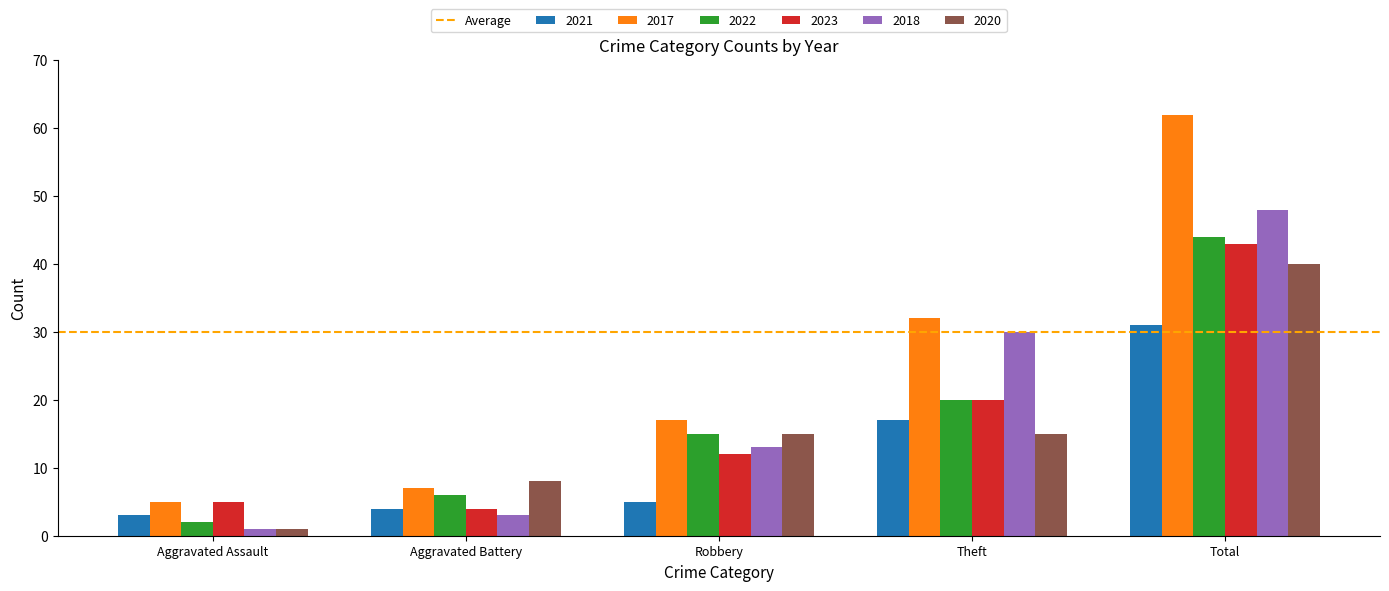

What is the spread (max minus min) of values at Theft?

17